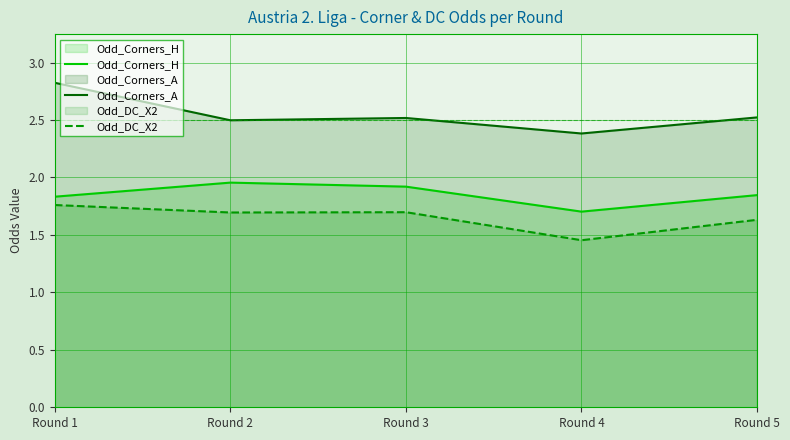

Reading right to left, extract all data points from this chart.

Odd_Corners_H: 1.8	1.7	1.9	2.0	1.8
Odd_Corners_A: 2.5	2.4	2.5	2.5	2.8
Odd_DC_X2: 1.6	1.5	1.7	1.7	1.8